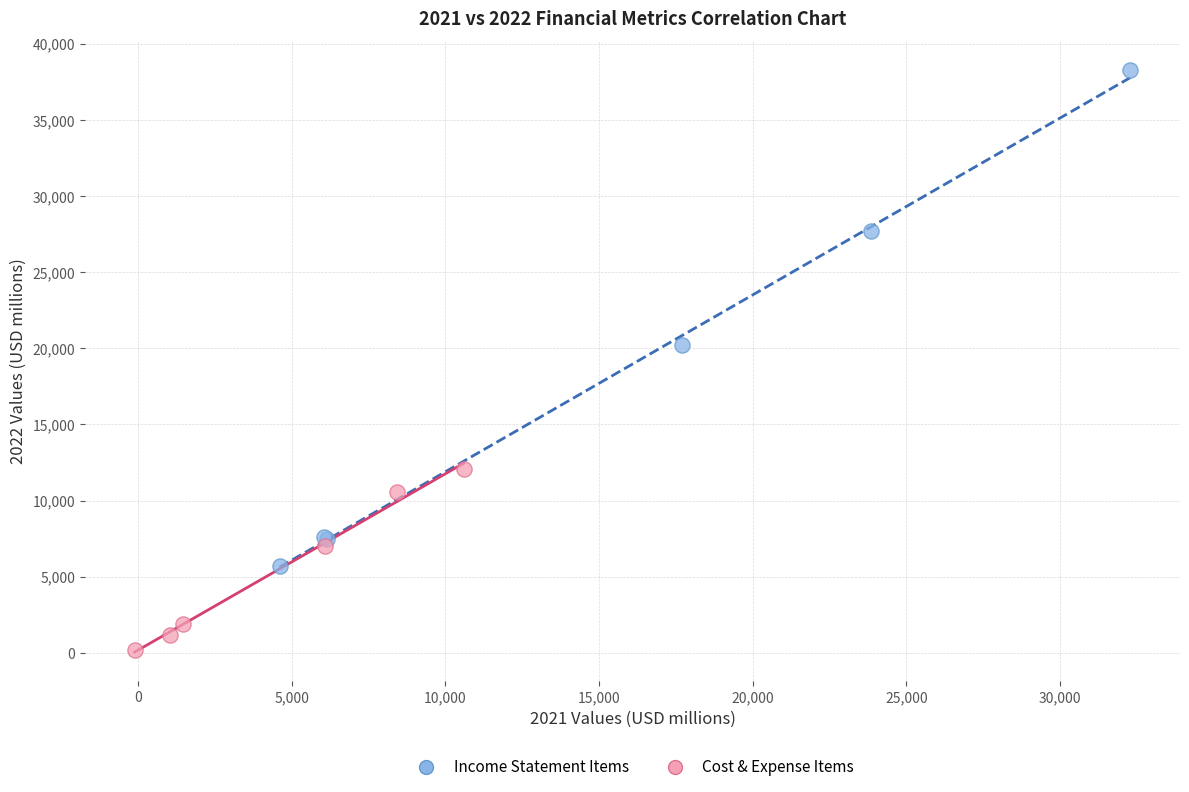

Which series has the widest spread of Y values?

Income Statement Items